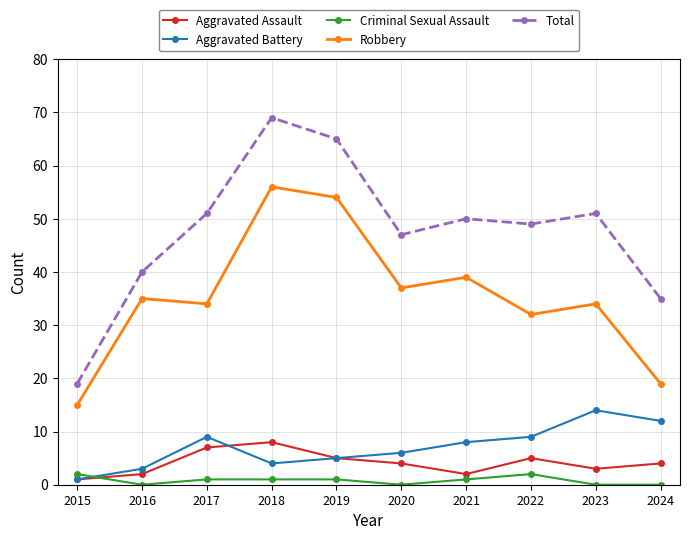

What is the highest value of the Aggravated Assault series?

8